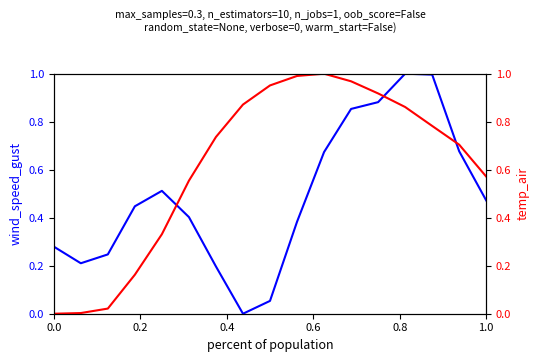

What is the sum of all wind_speed_gust values?

8.3